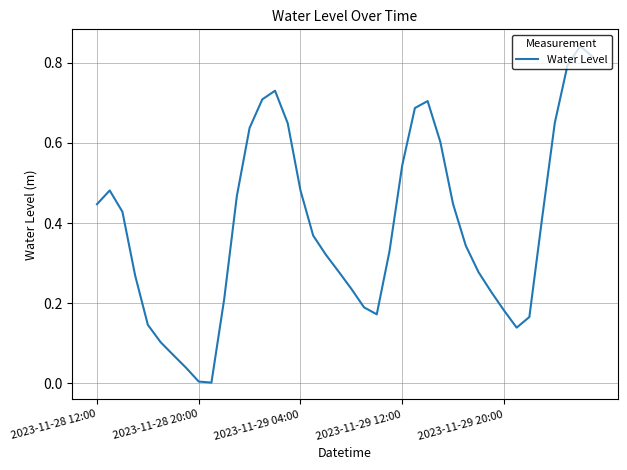

True or false: the data shows 0.0 at 2023-11-28 20:00.

True